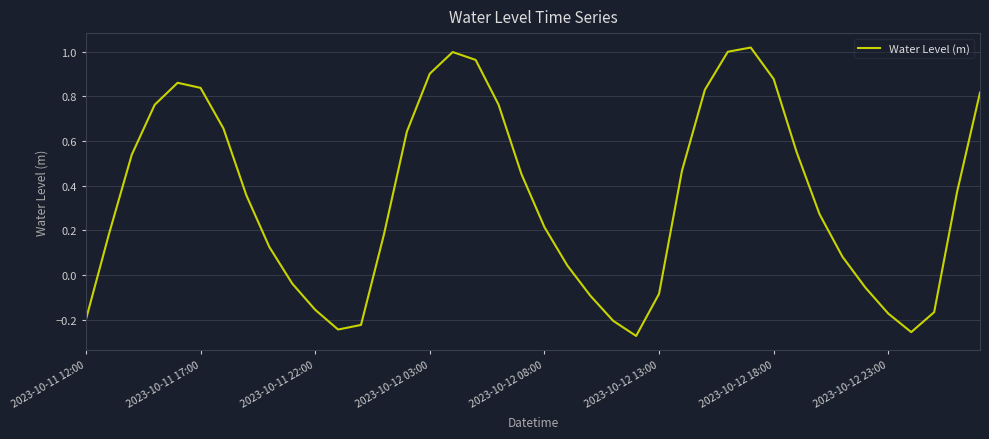

What is the difference between the maximum and minimum values?

1.3